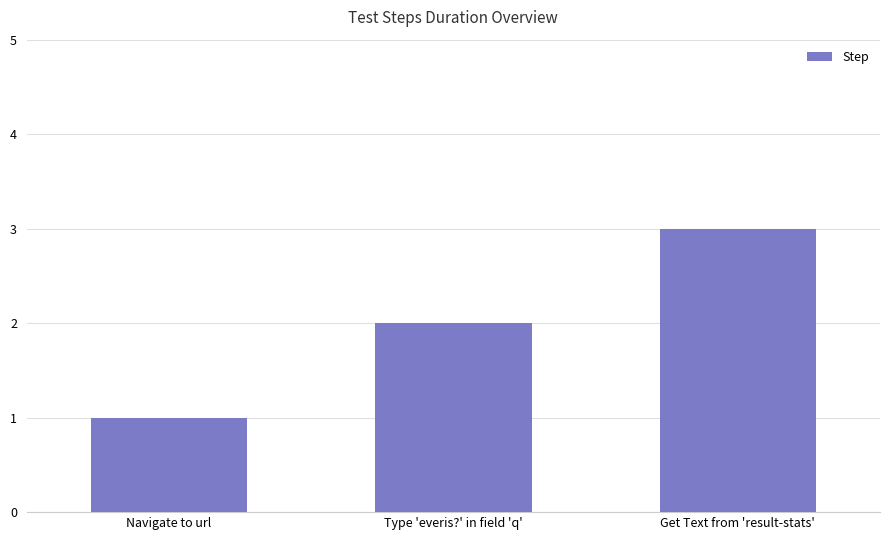

How many series are shown in this chart?

1